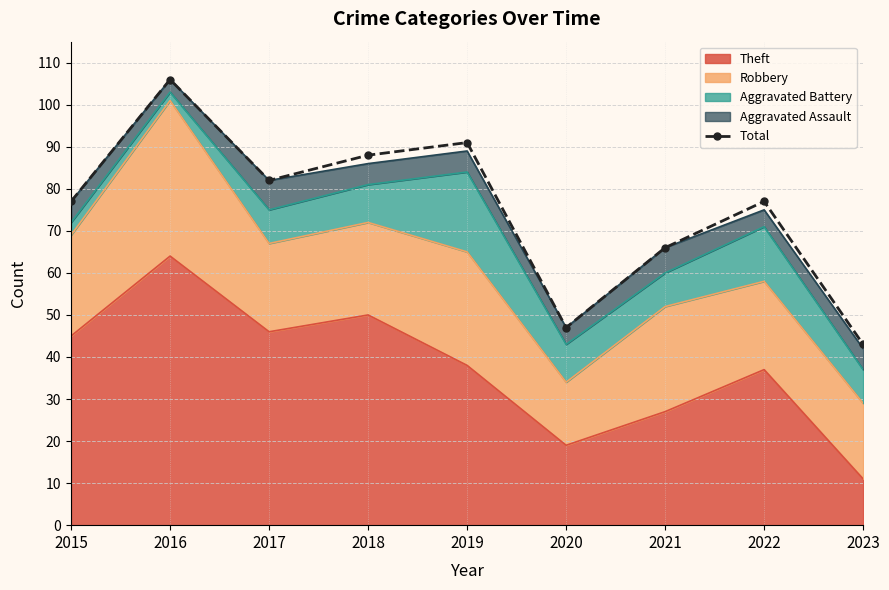

How many data points does each series have?

9